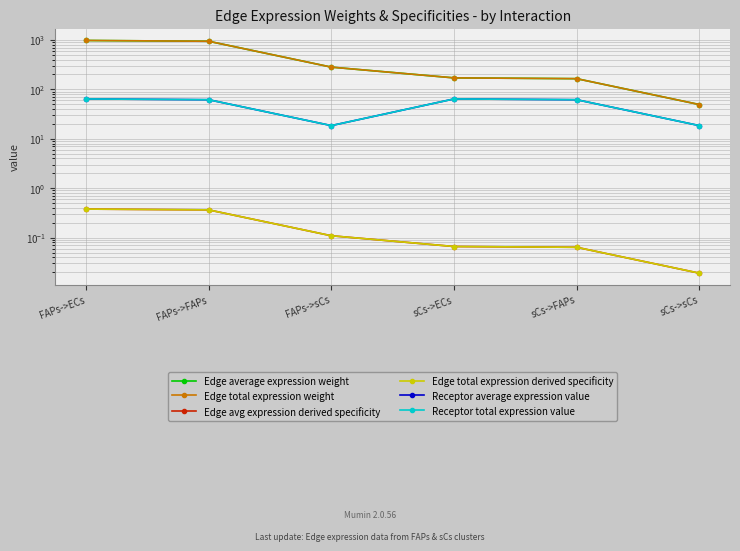

True or false: Receptor average expression value has a value of 61.6 at FAPs->FAPs.

True